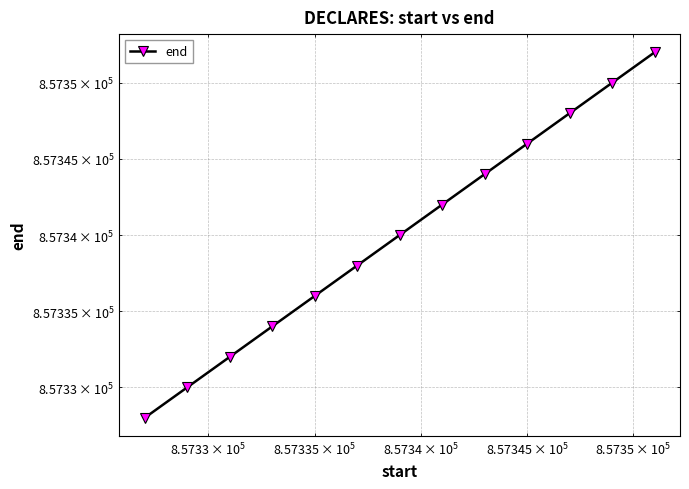

Reading left to right, extract all data points from this chart.

857328	857330	857332	857334	857336	857338	857340	857342	857344	857346	857348	857350	857352